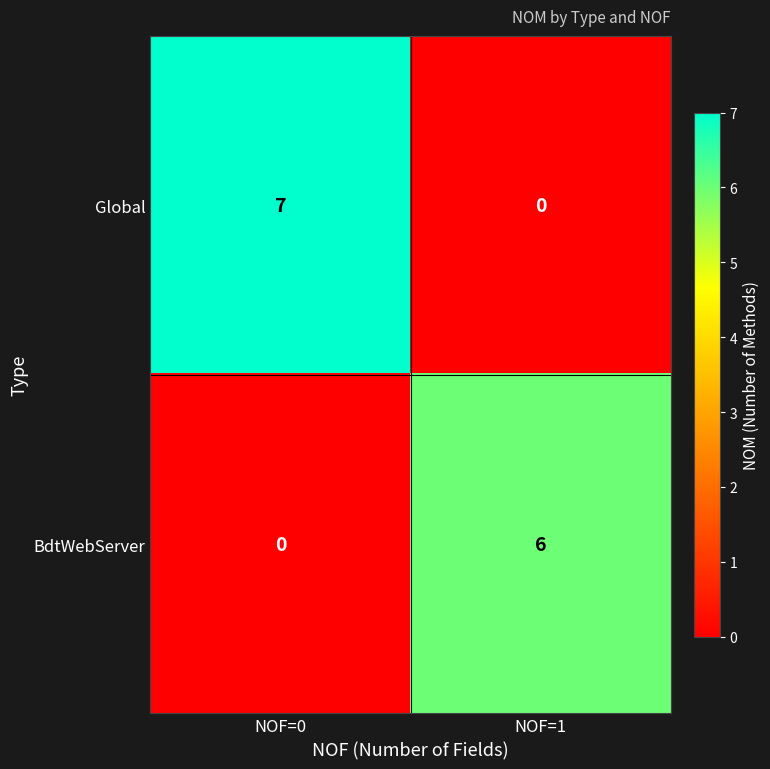

What is the spread (max minus min) of values at NOF=0?

7